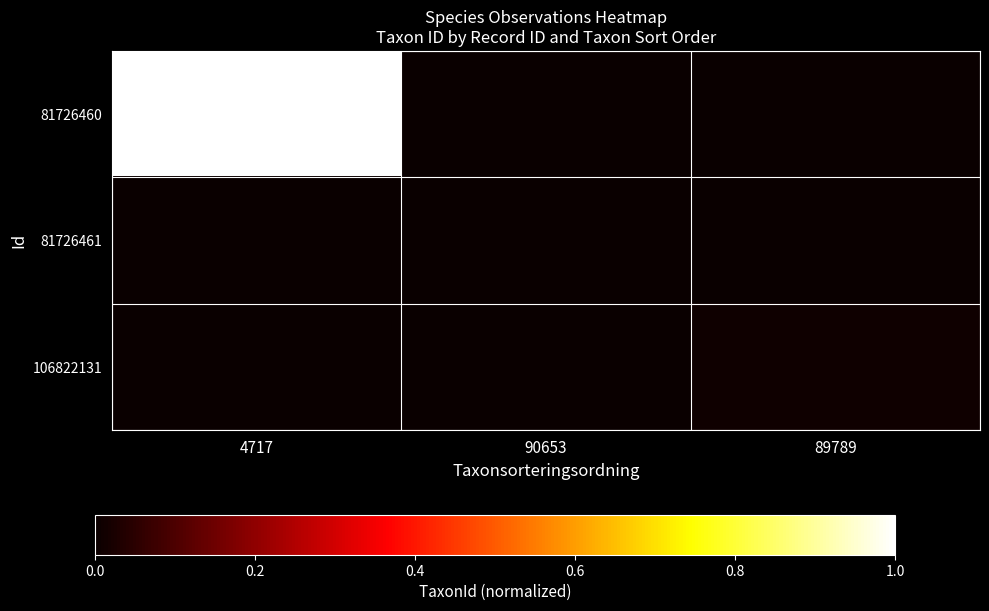

At which category does the chart reach its peak across all series?

4717